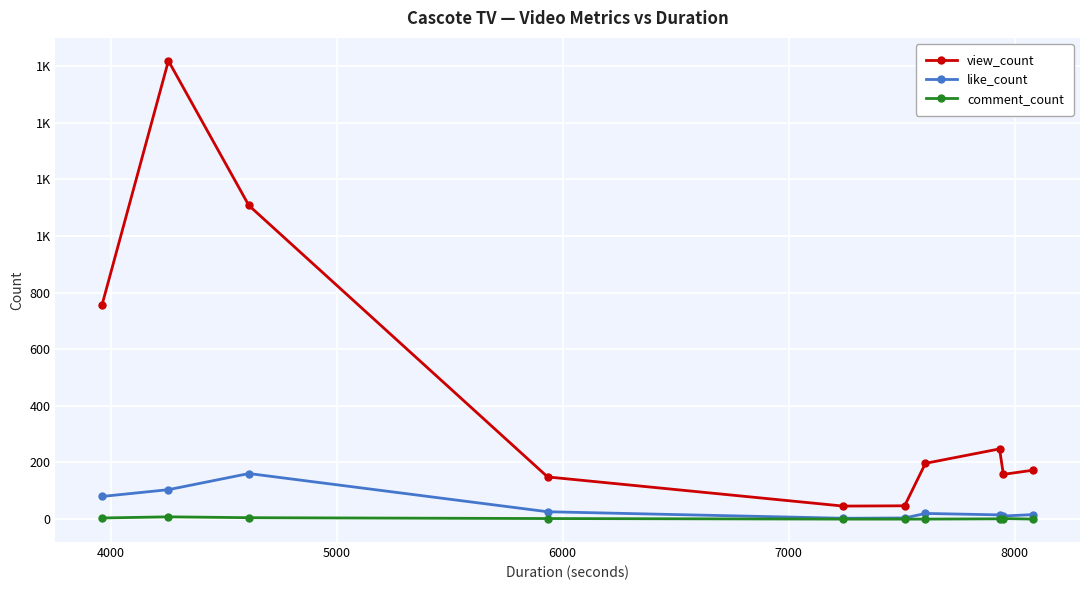

Is this an area chart (filled region under the line)?

No